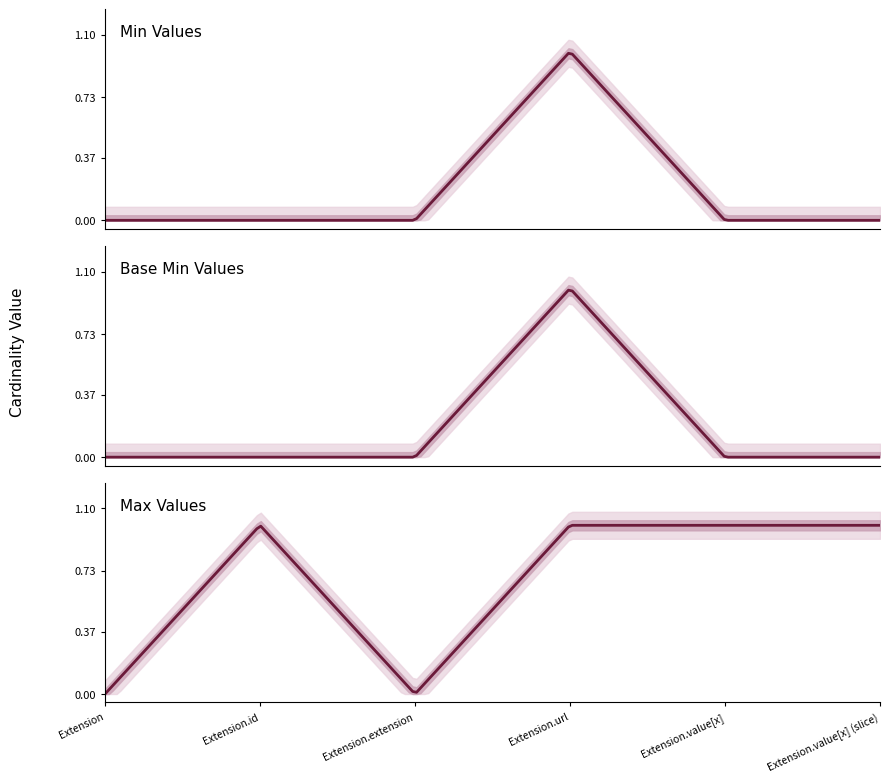

Which category has the highest value across all series?

Extension.url